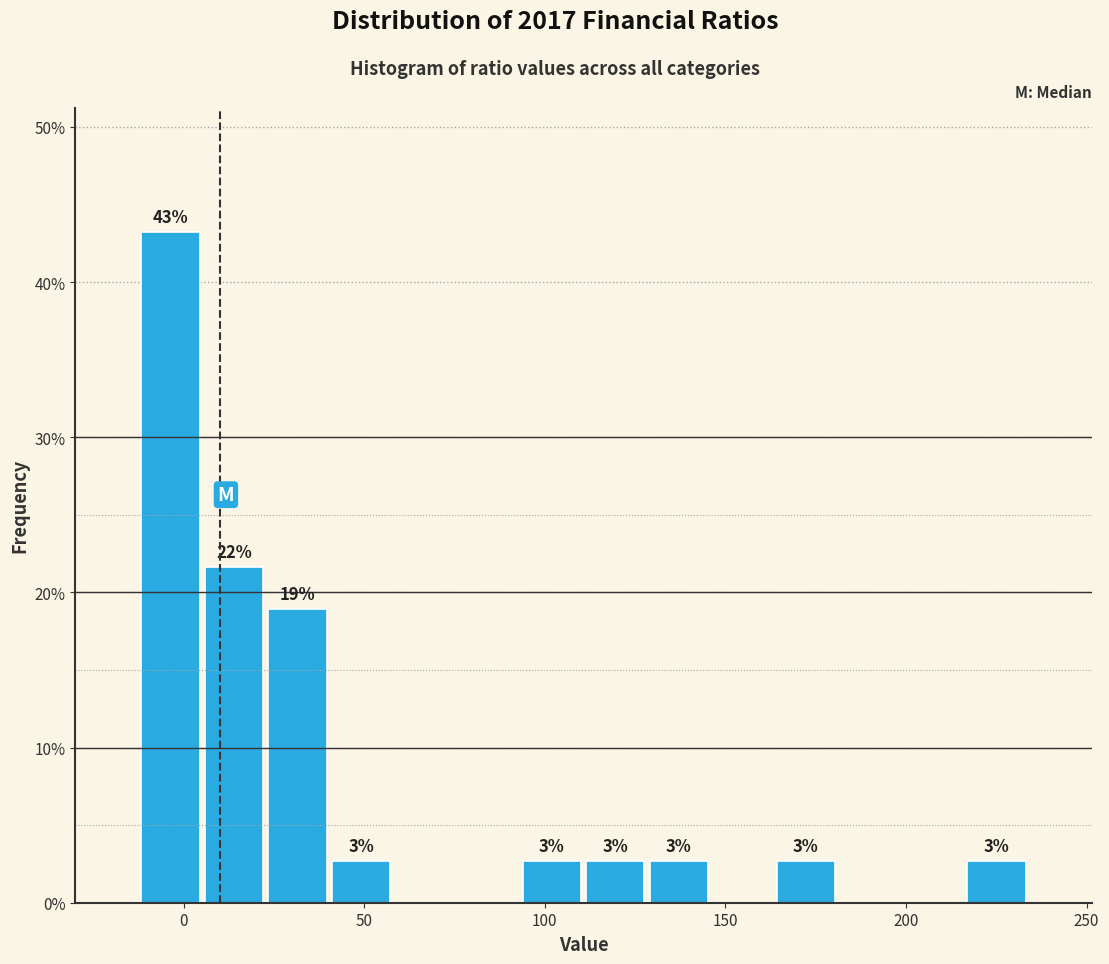

Read against the x-axis, roughly where is the centre of the tallest bar?

-5